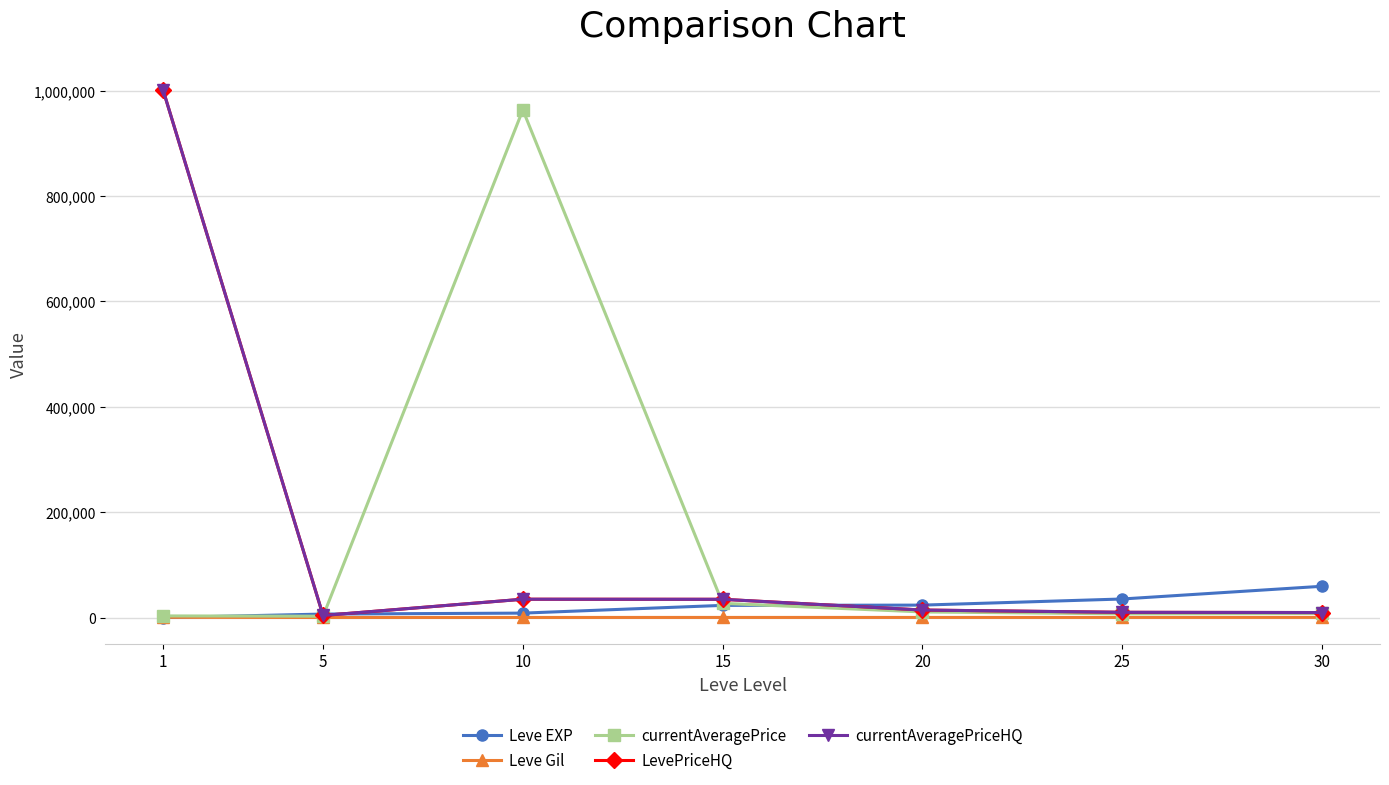

Does the chart have visible grid lines?

Yes